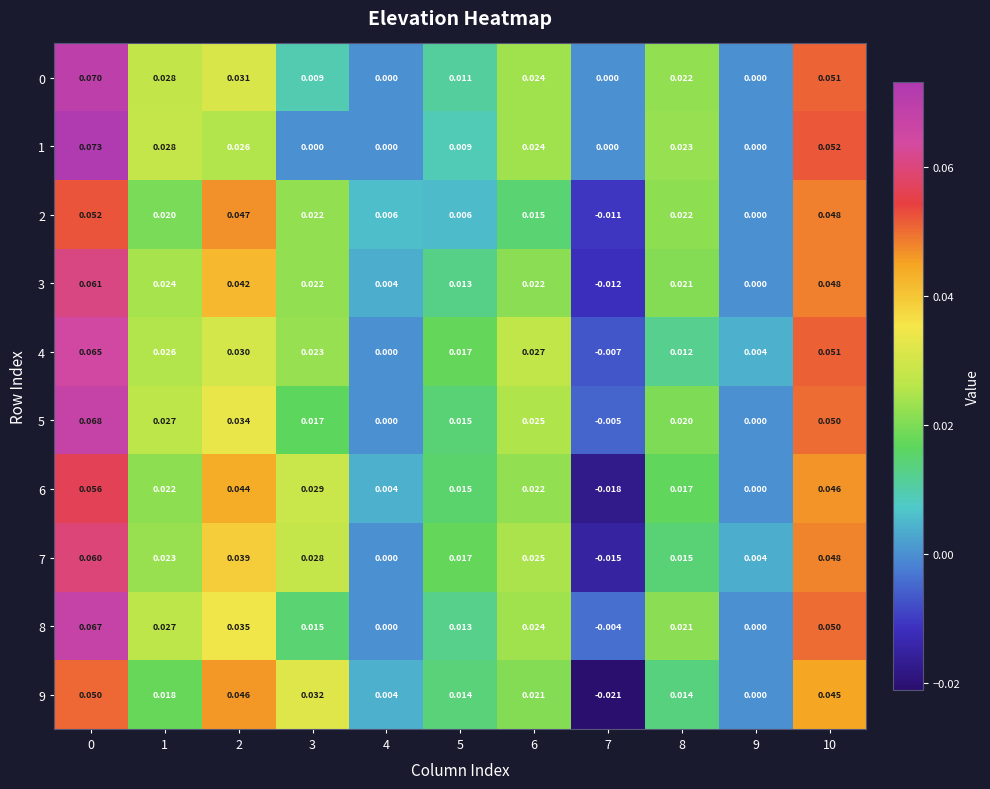

Is the value of 2 at 0 greater than the value of 3 at 8?

Yes